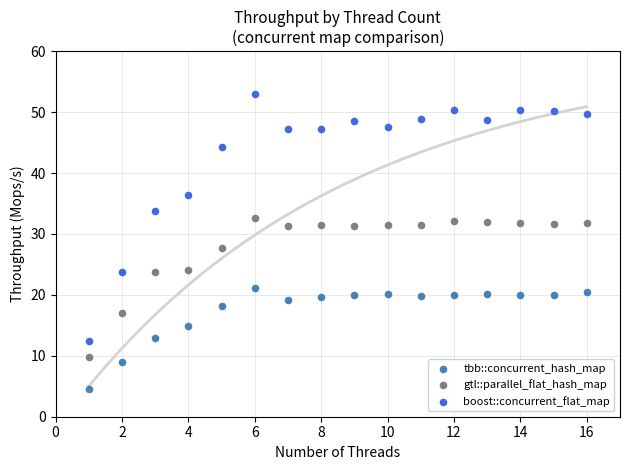

What are all the series names shown in the legend?

tbb::concurrent_hash_map, gtl::parallel_flat_hash_map, boost::concurrent_flat_map